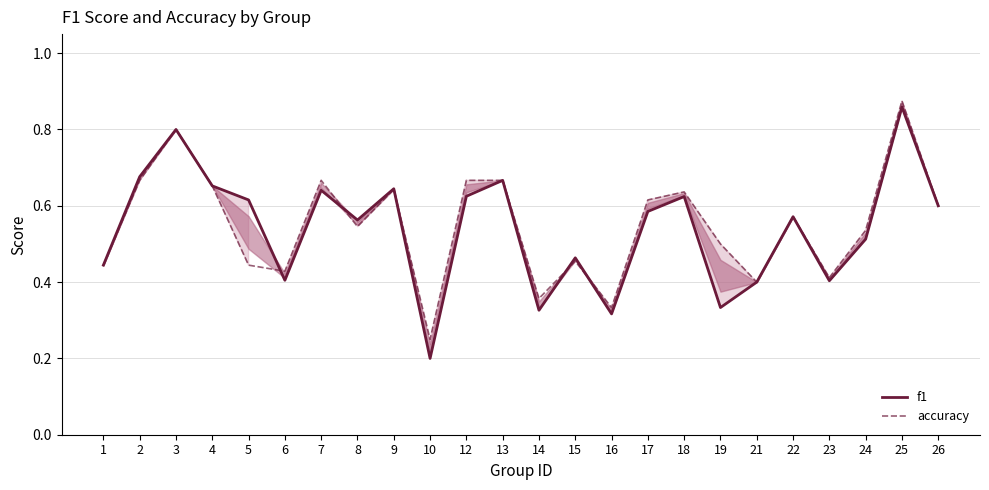

List the series in order of their peak value, highest first.

accuracy, f1